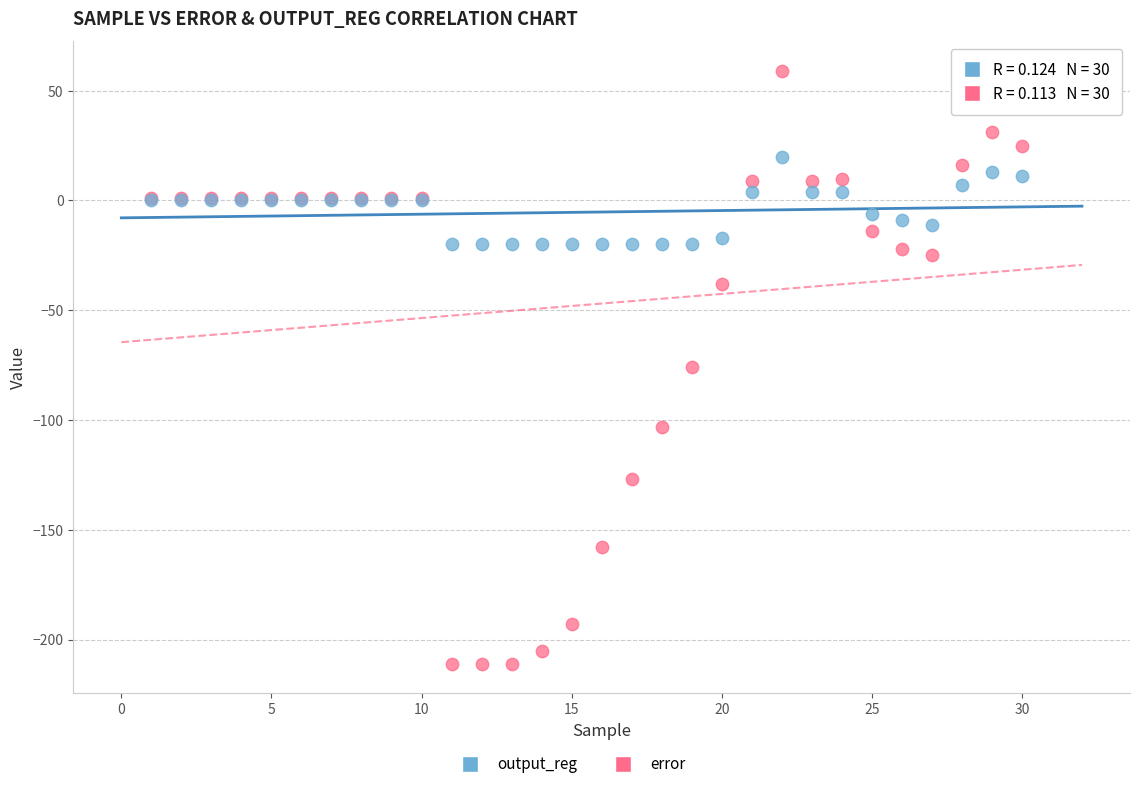

What is the X range (max minus min) for the scatter plot?

29